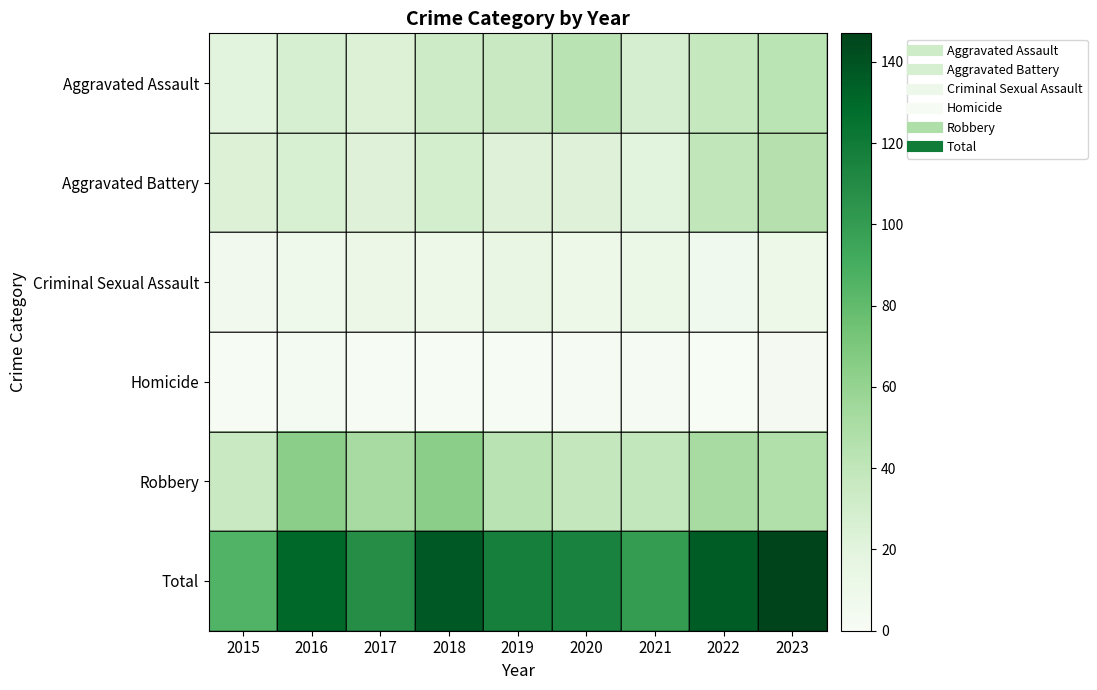

Which series has the largest total across all categories?

Total